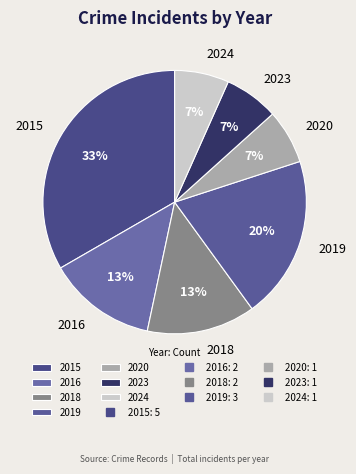

What is the largest slice in the pie chart?

2015